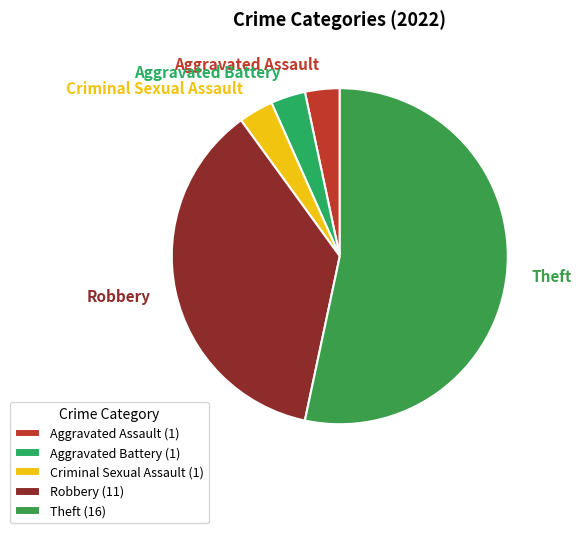

Count the number of slices in the pie.

5